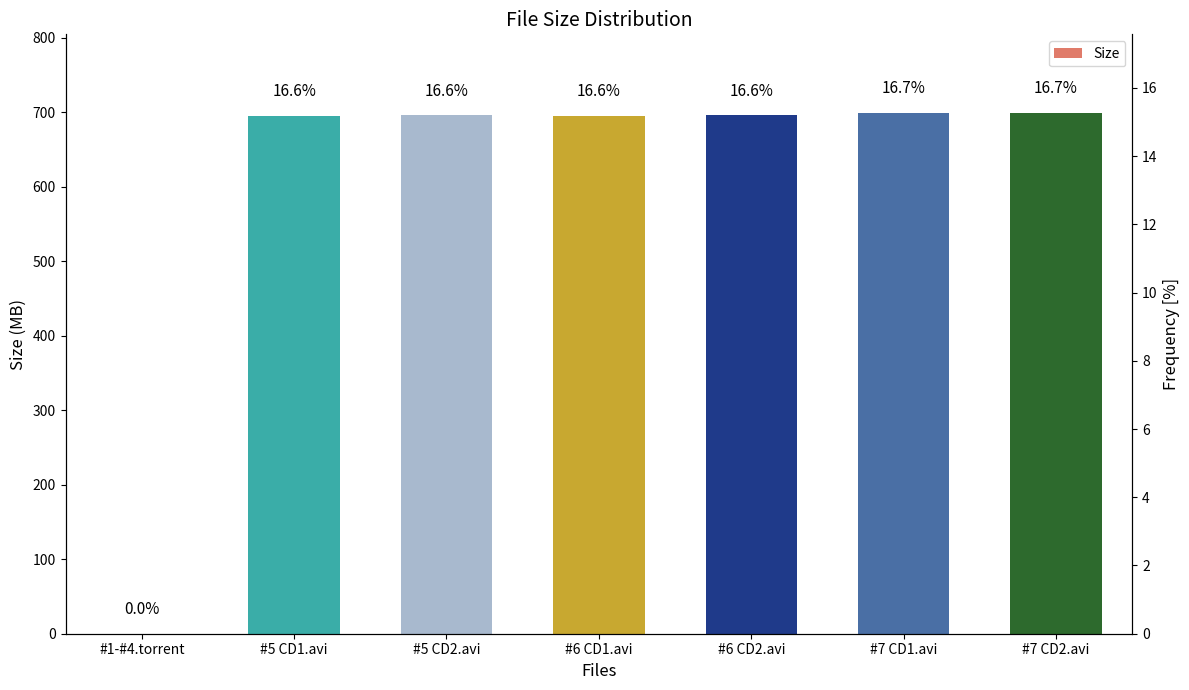

What is the difference between the maximum and minimum values?

699.9